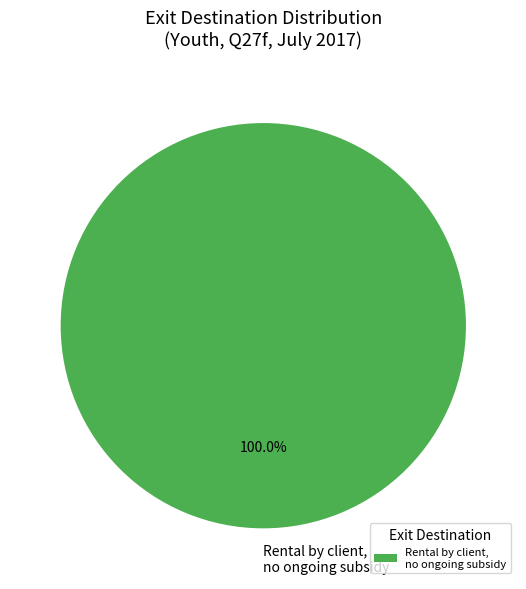

Rank the categories by value from lowest to highest.

Rental by client, no ongoing subsidy